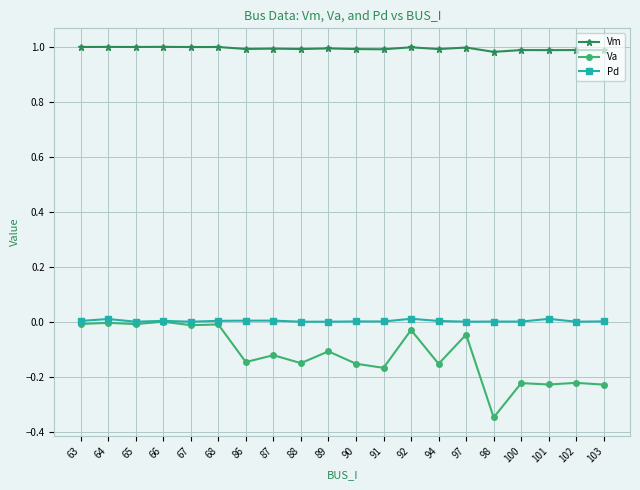

Is the value of Va at 101 greater than the value of Vm at 103?

No